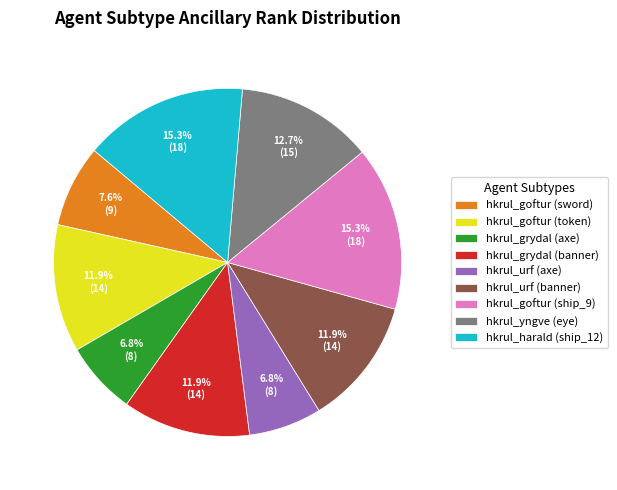

How many slices are in this pie chart?

9